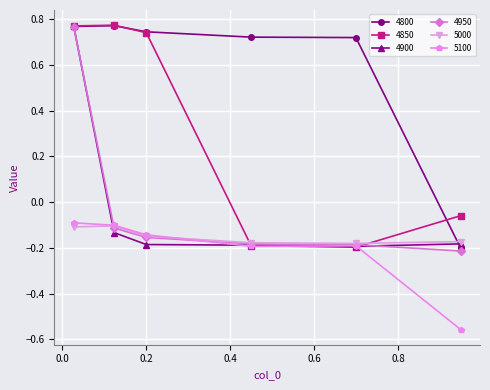

Which series has the largest total across all categories?

4800